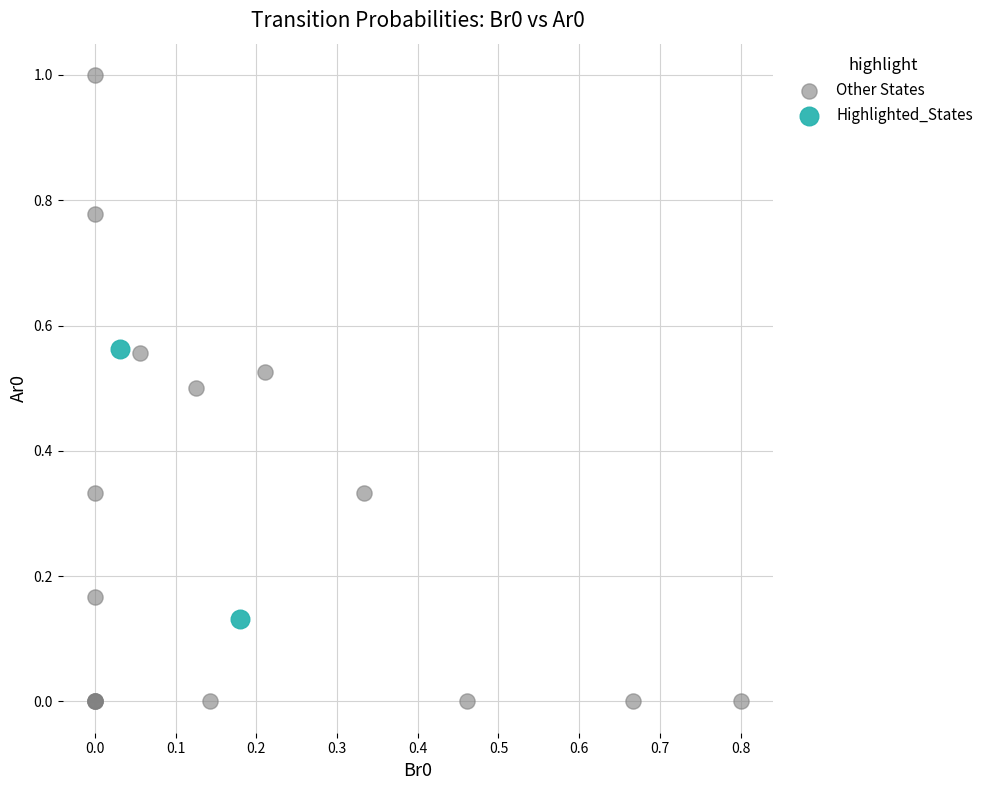

Which series reaches the minimum Y coordinate?

Other States